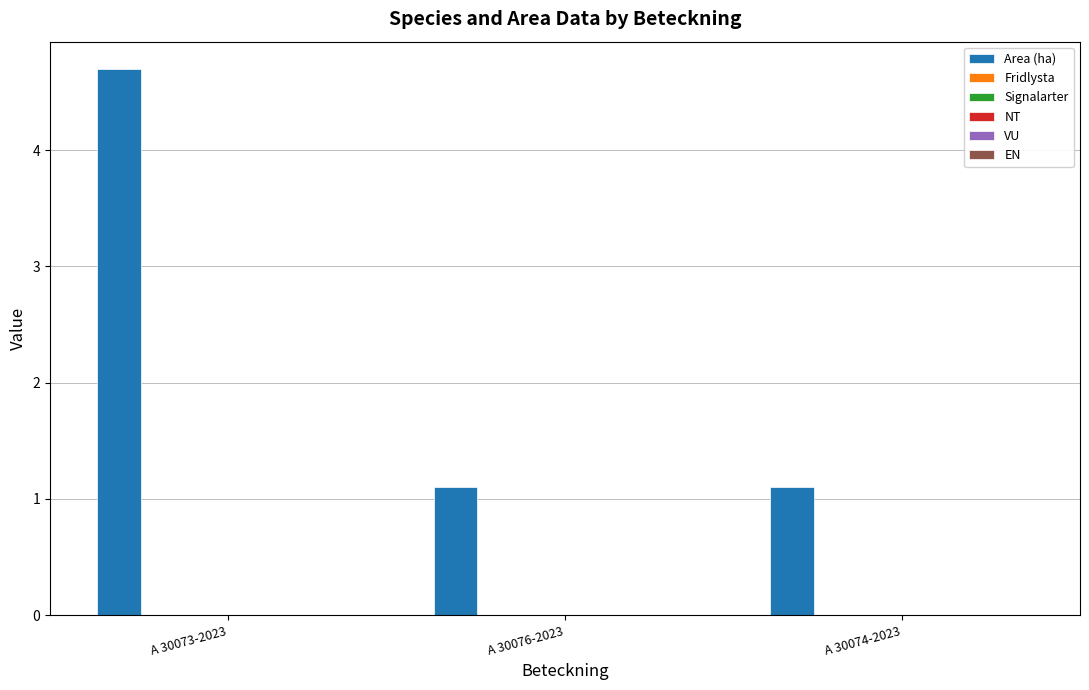

Reading left to right, extract all data points from this chart.

4.7	1.1	1.1